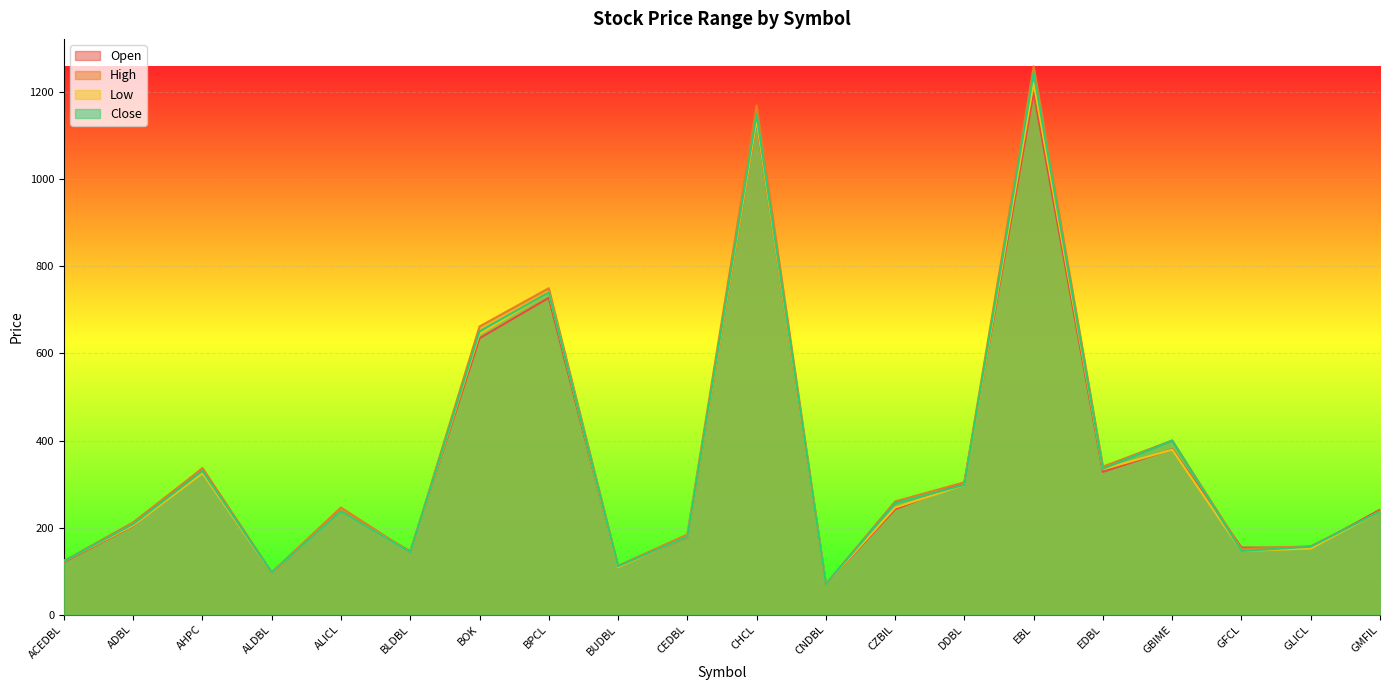

What is the average value of the Open series?

350